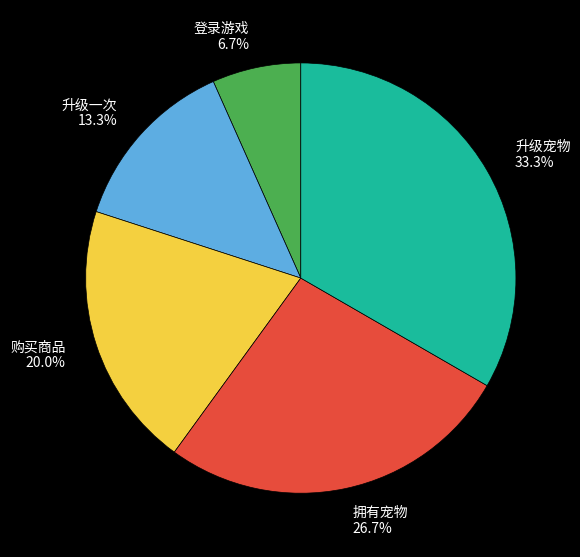

True or false: 登录游戏 accounts for 7% of the total.

True